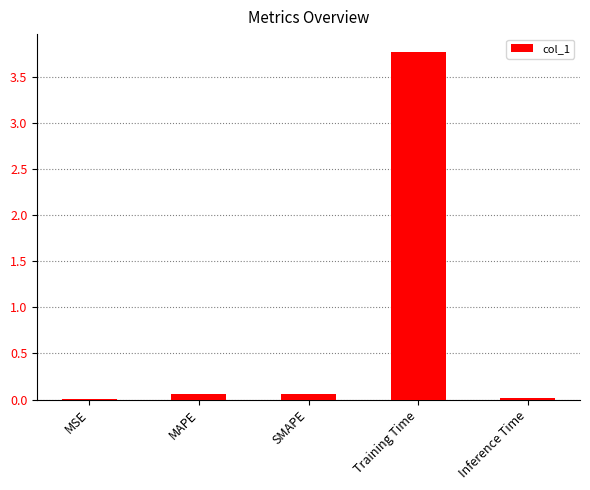

True or false: the data shows 0.1 at SMAPE.

True